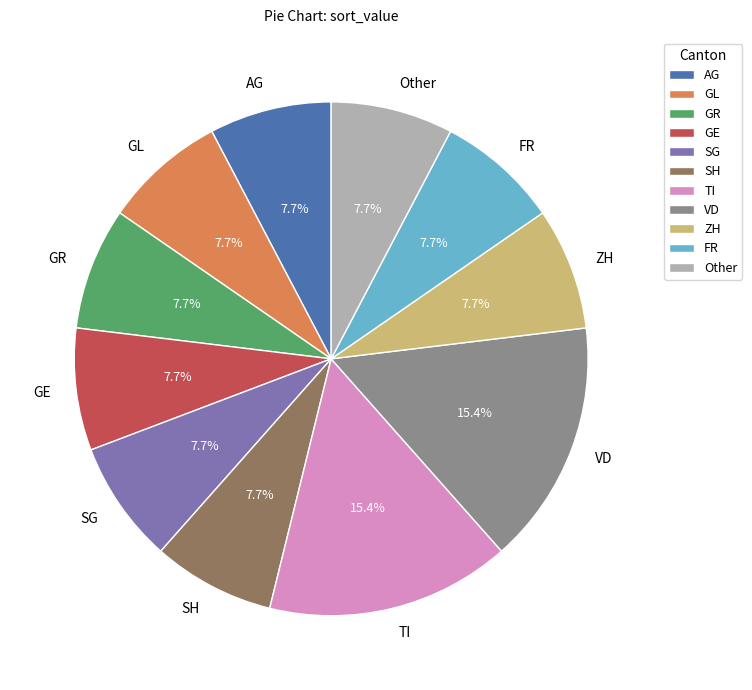

What is the ratio of the value at SH to the value at FR?

1.0